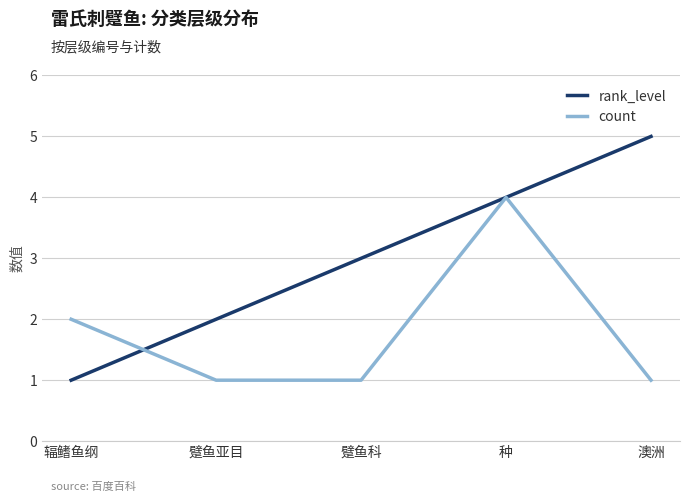

What position from the right is 辐鳍鱼纲?

5